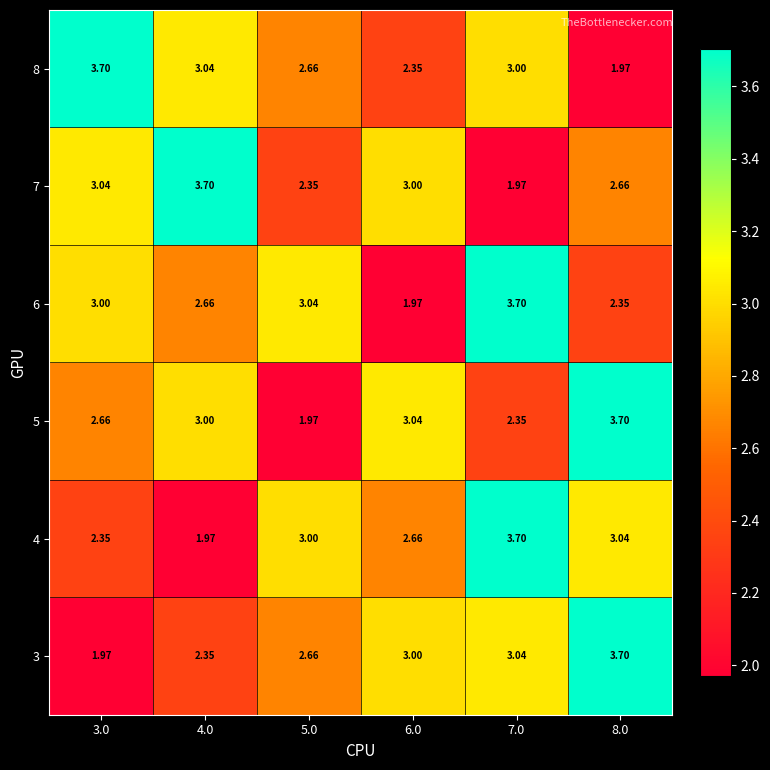

Is the value of 4 at 3.0 greater than the value of 5 at 3.0?

No